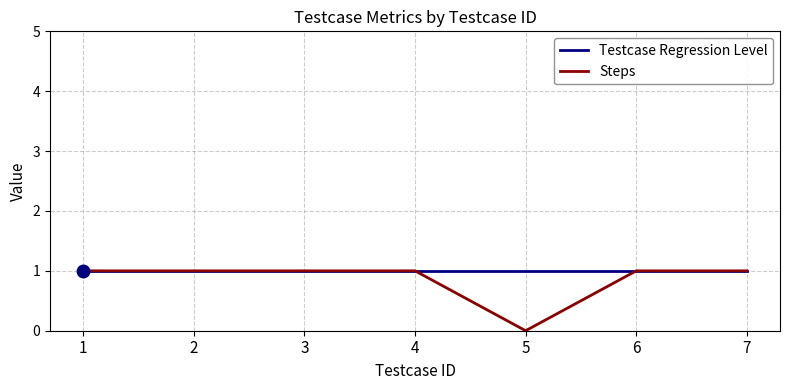

Reading left to right, extract all data points from this chart.

Testcase Regression Level: 1=1	2=1	3=1	4=1	5=1	6=1	7=1
Steps: 1=1	2=1	3=1	4=1	5=0	6=1	7=1